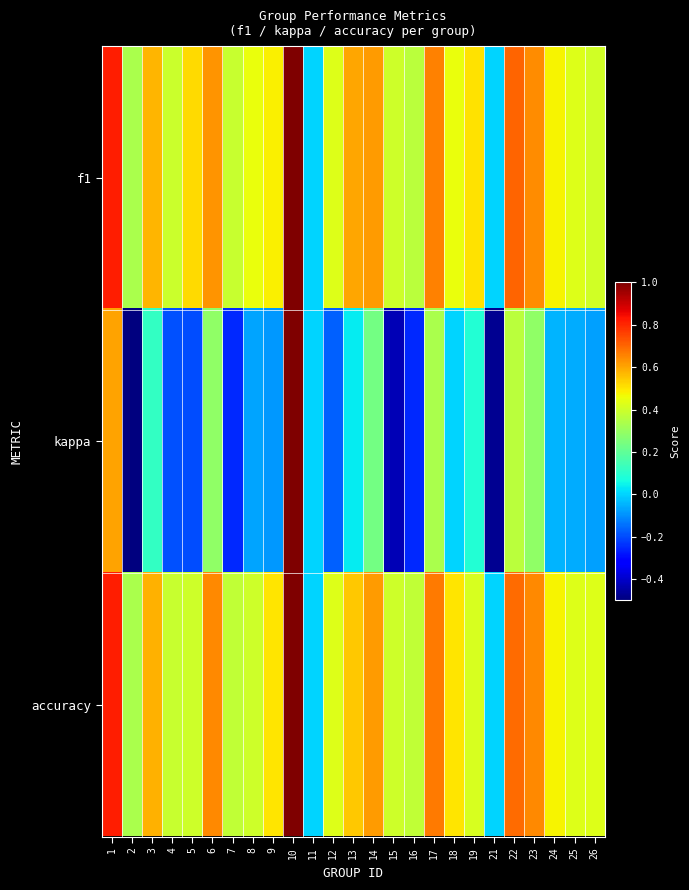

Reading left to right, list all the values displayed in this chart.

f1: 1=0.8	2=0.3	3=0.6	4=0.4	5=0.5	6=0.6	7=0.4	8=0.5	9=0.5	10=1.0	11=0.0	12=0.4	13=0.6	14=0.6	15=0.4	16=0.4	17=0.7	18=0.5	19=0.5	21=0.0	22=0.7	23=0.6	24=0.5	25=0.4	26=0.4
kappa: 1=0.6	2=-0.5	3=0.1	4=-0.2	5=-0.2	6=0.3	7=-0.2	8=-0.1	9=-0.1	10=1.0	11=0.0	12=-0.2	13=0.0	14=0.2	15=-0.4	16=-0.2	17=0.3	18=0.0	19=0.1	21=-0.5	22=0.4	23=0.3	24=-0.0	25=-0.1	26=-0.1
accuracy: 1=0.8	2=0.3	3=0.6	4=0.4	5=0.4	6=0.6	7=0.4	8=0.4	9=0.5	10=1.0	11=0.0	12=0.4	13=0.5	14=0.6	15=0.4	16=0.4	17=0.7	18=0.5	19=0.4	21=0.0	22=0.7	23=0.6	24=0.5	25=0.4	26=0.4